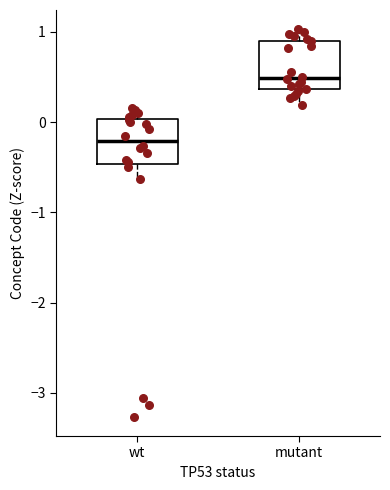

Where is the lower edge of the box for wt on the y-axis? The values are not printed on the chart, so give them approximately, as read against the axis.

-0.5